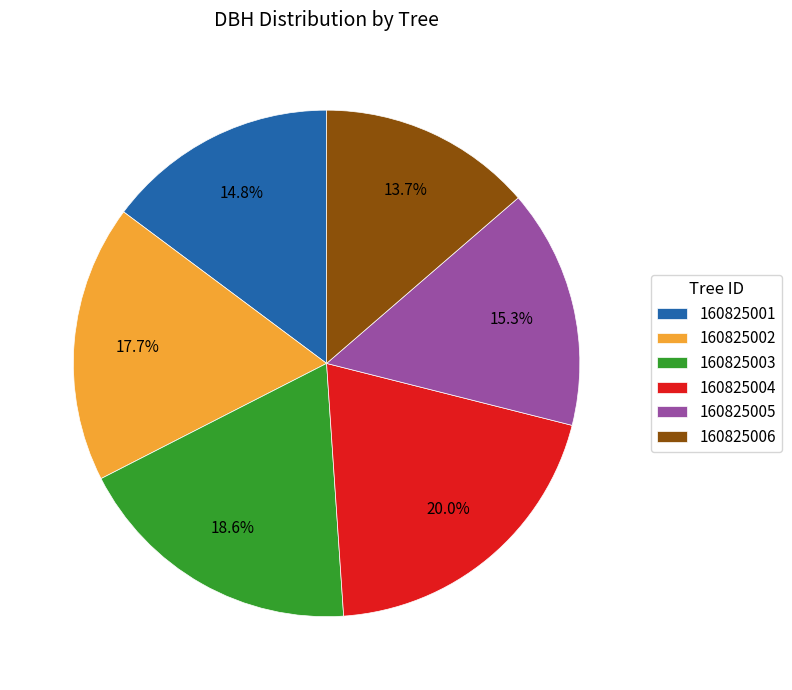

Combined, do 160825006 and 160825004 account for over 50%?

No